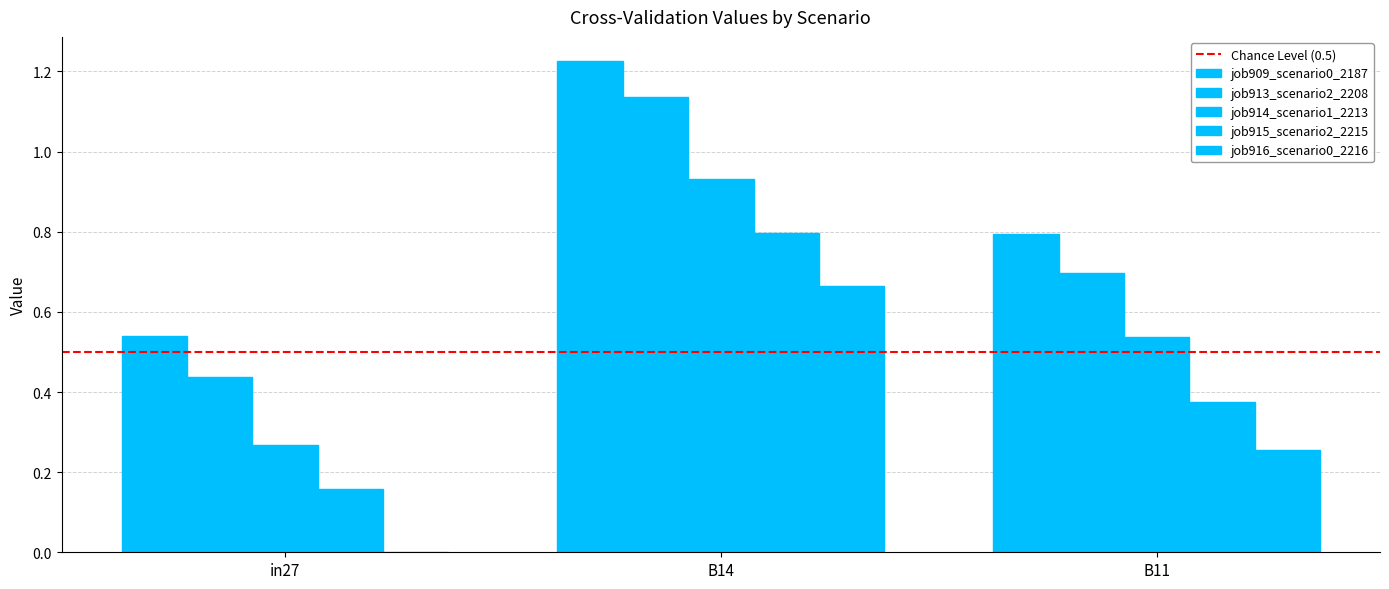

Rank the series by their average value, from lowest to highest.

job916_scenario0_2216, job915_scenario2_2215, job914_scenario1_2213, job913_scenario2_2208, job909_scenario0_2187